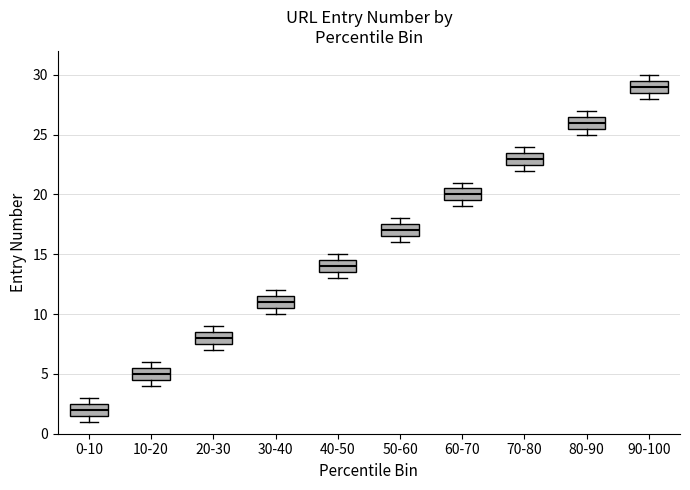

Reading left to right, read every box against the y-axis: the position of its median line, the range the box covers, and the ends of its whiskers. The values are not printed on the chart, so give them approximately, as read against the axis.

0-10: median 2.0, box 1.5 to 2.5, whiskers 1.0 to 3.0
10-20: median 5.0, box 4.5 to 5.5, whiskers 4.0 to 6.0
20-30: median 8.0, box 7.5 to 8.5, whiskers 7.0 to 9.0
30-40: median 11.0, box 10.5 to 11.5, whiskers 10.0 to 12.0
40-50: median 14.0, box 13.5 to 14.5, whiskers 13.0 to 15.0
50-60: median 17.0, box 16.5 to 17.5, whiskers 16.0 to 18.0
60-70: median 20.0, box 19.5 to 20.5, whiskers 19.0 to 21.0
70-80: median 23.0, box 22.5 to 23.5, whiskers 22.0 to 24.0
80-90: median 26.0, box 25.5 to 26.5, whiskers 25.0 to 27.0
90-100: median 29.0, box 28.5 to 29.5, whiskers 28.0 to 30.0